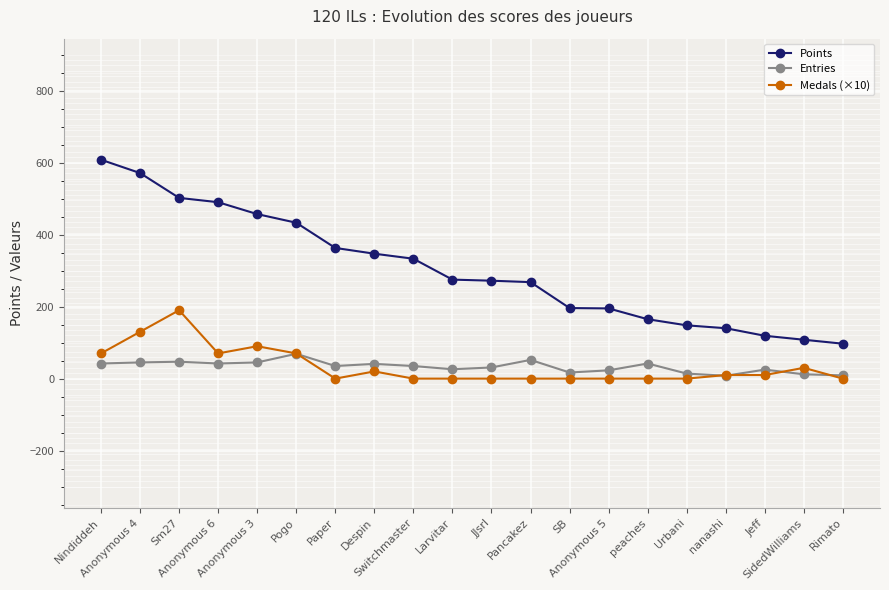

What is the label of the 6th point from the right?

peaches